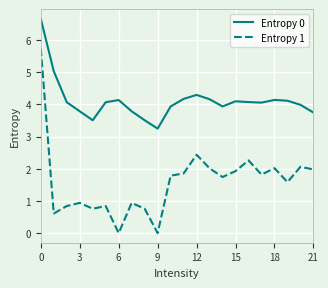

How many interior local valleys does the Entropy 0 series have?

4